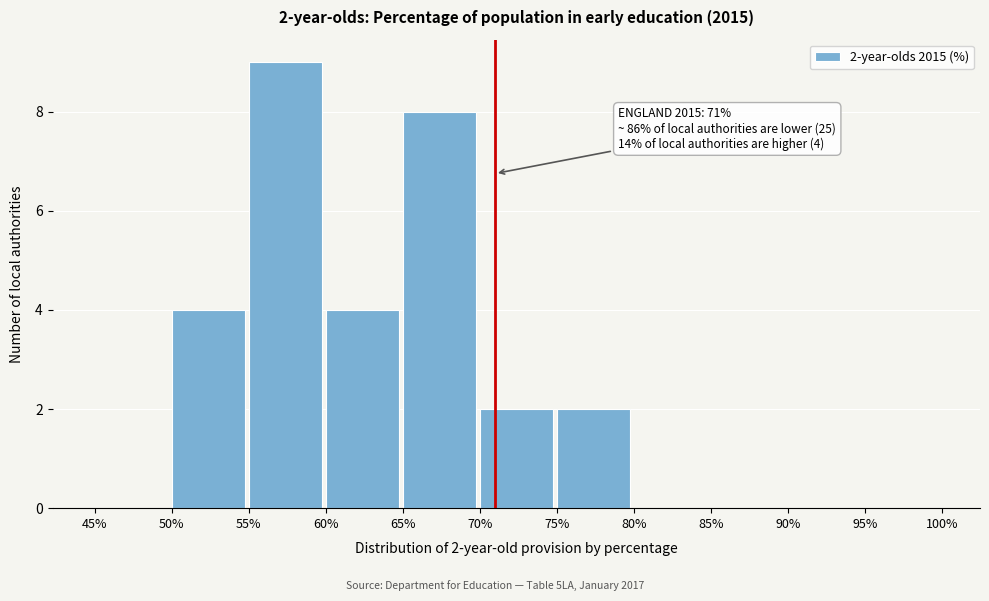

Over which range of the x-axis is the bar tallest?

55% to 60%